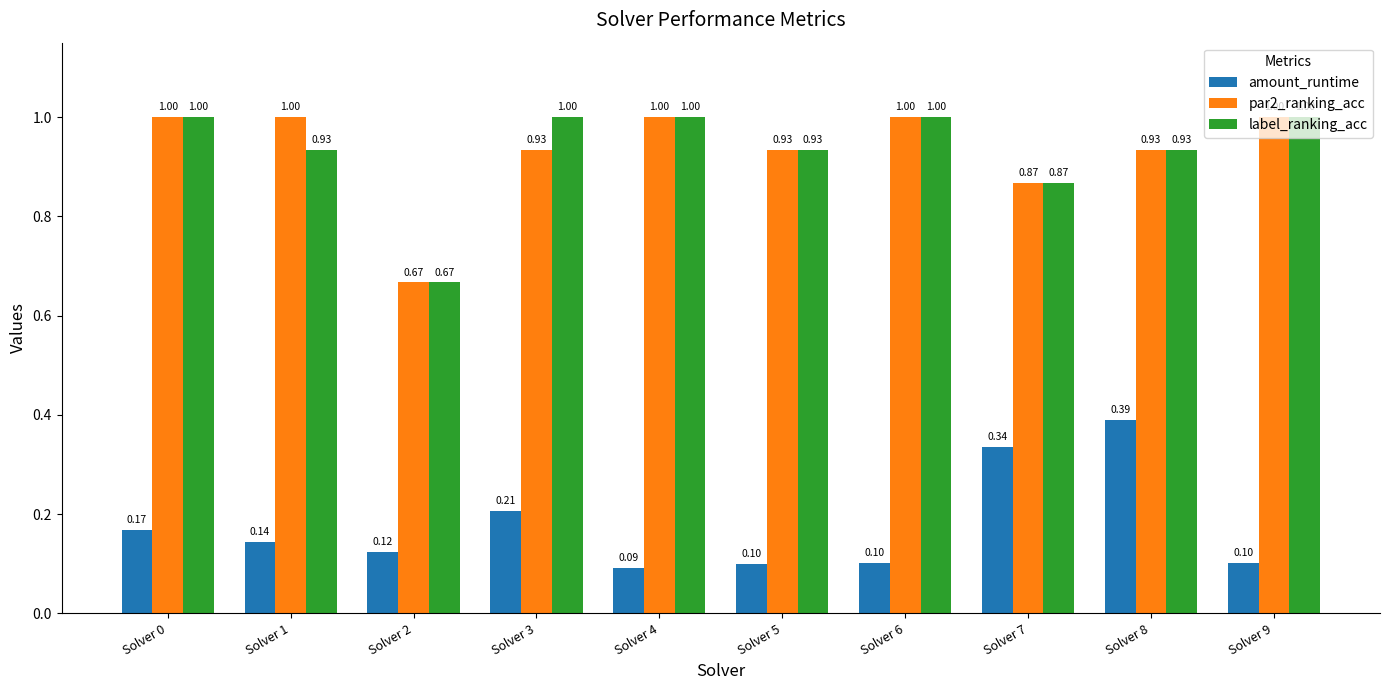

At how many categories does at least one series exceed 0?

10